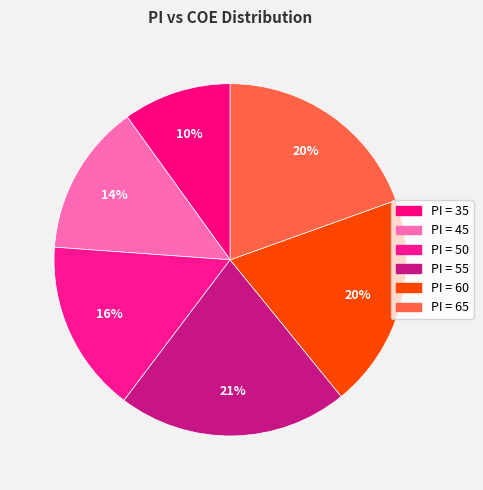

Count the number of slices in the pie.

6